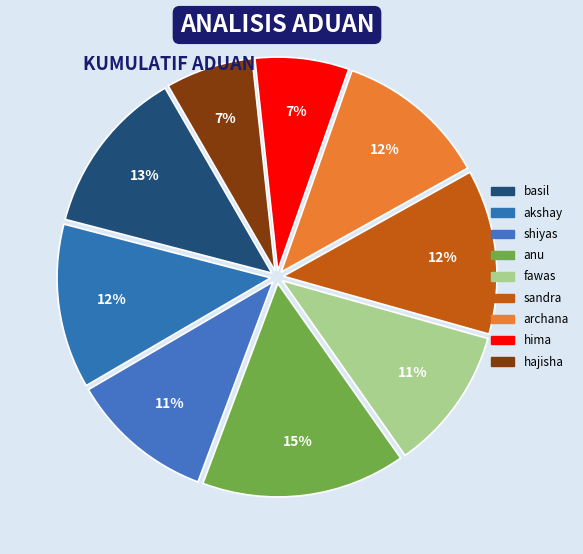

What is the ratio of the value at basil to the value at fawas?

1.2